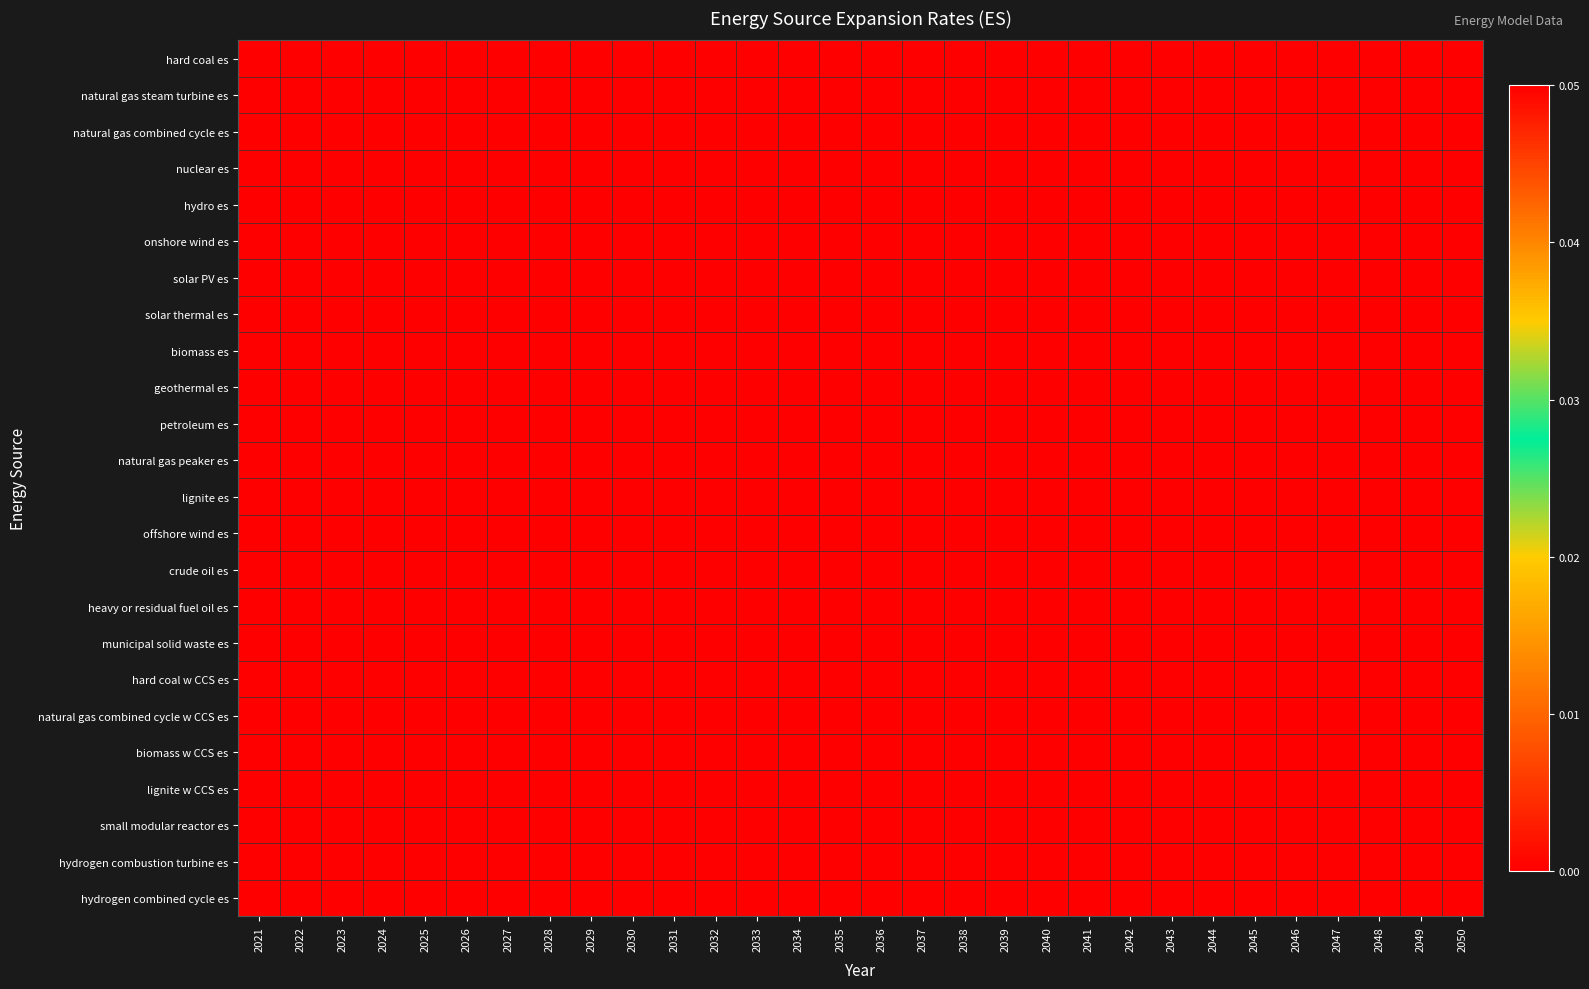

Which series changed the most between 2034 and 2047?

hard coal es